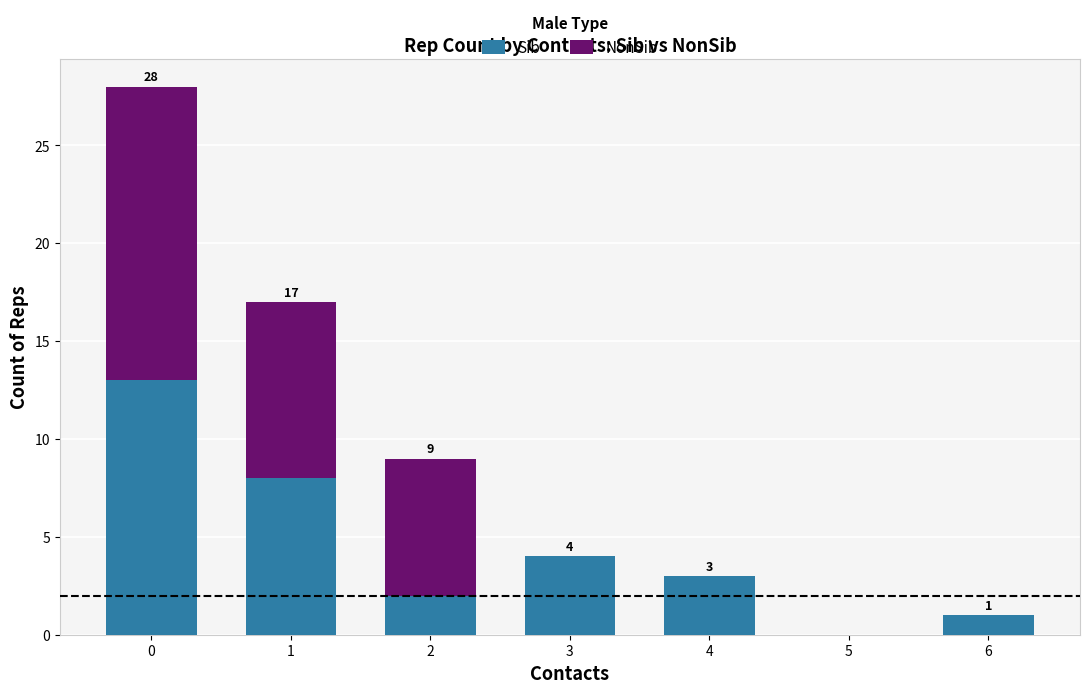

Is it true that Sib equals 5 at 1?

False